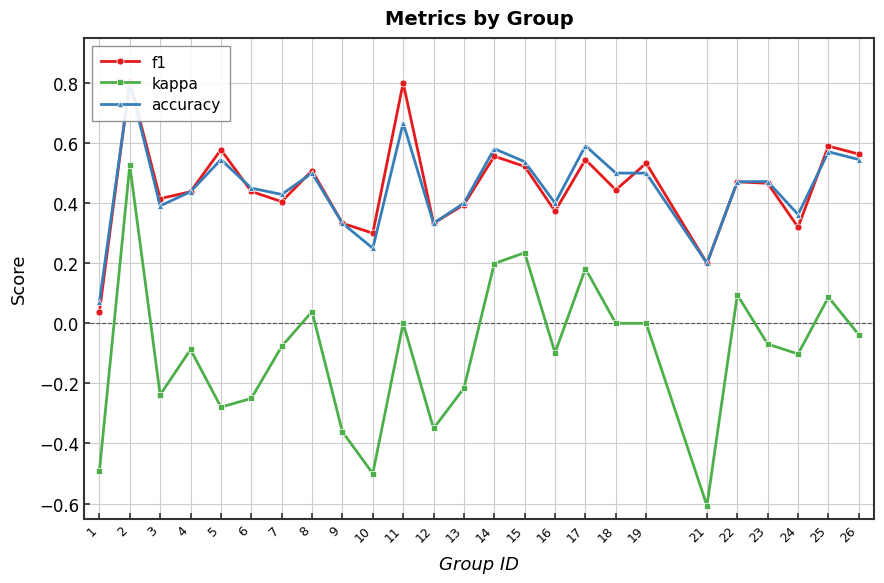

True or false: accuracy and kappa cross at least once.

False